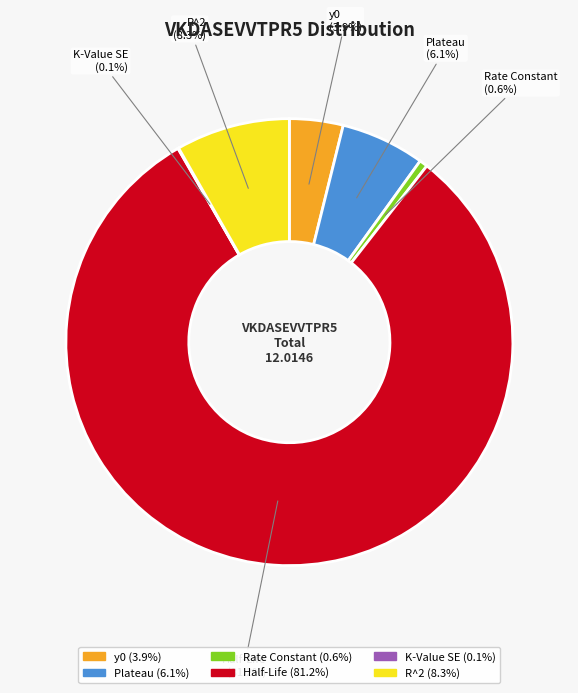

Which slice is the largest?

Half-Life